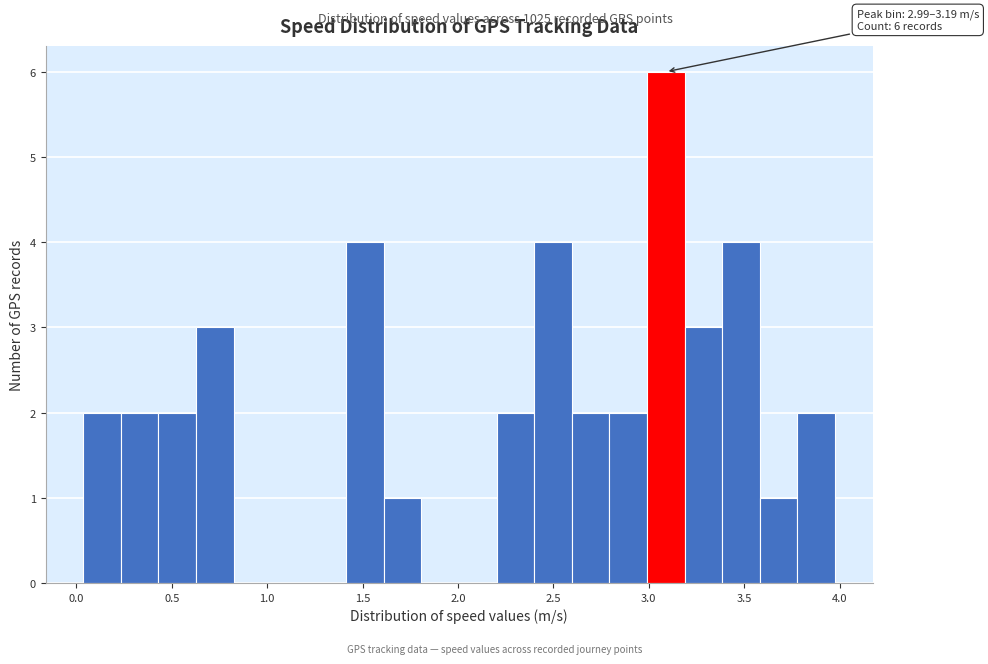

Read against the x-axis, roughly where is the centre of the tallest bar?

3.10